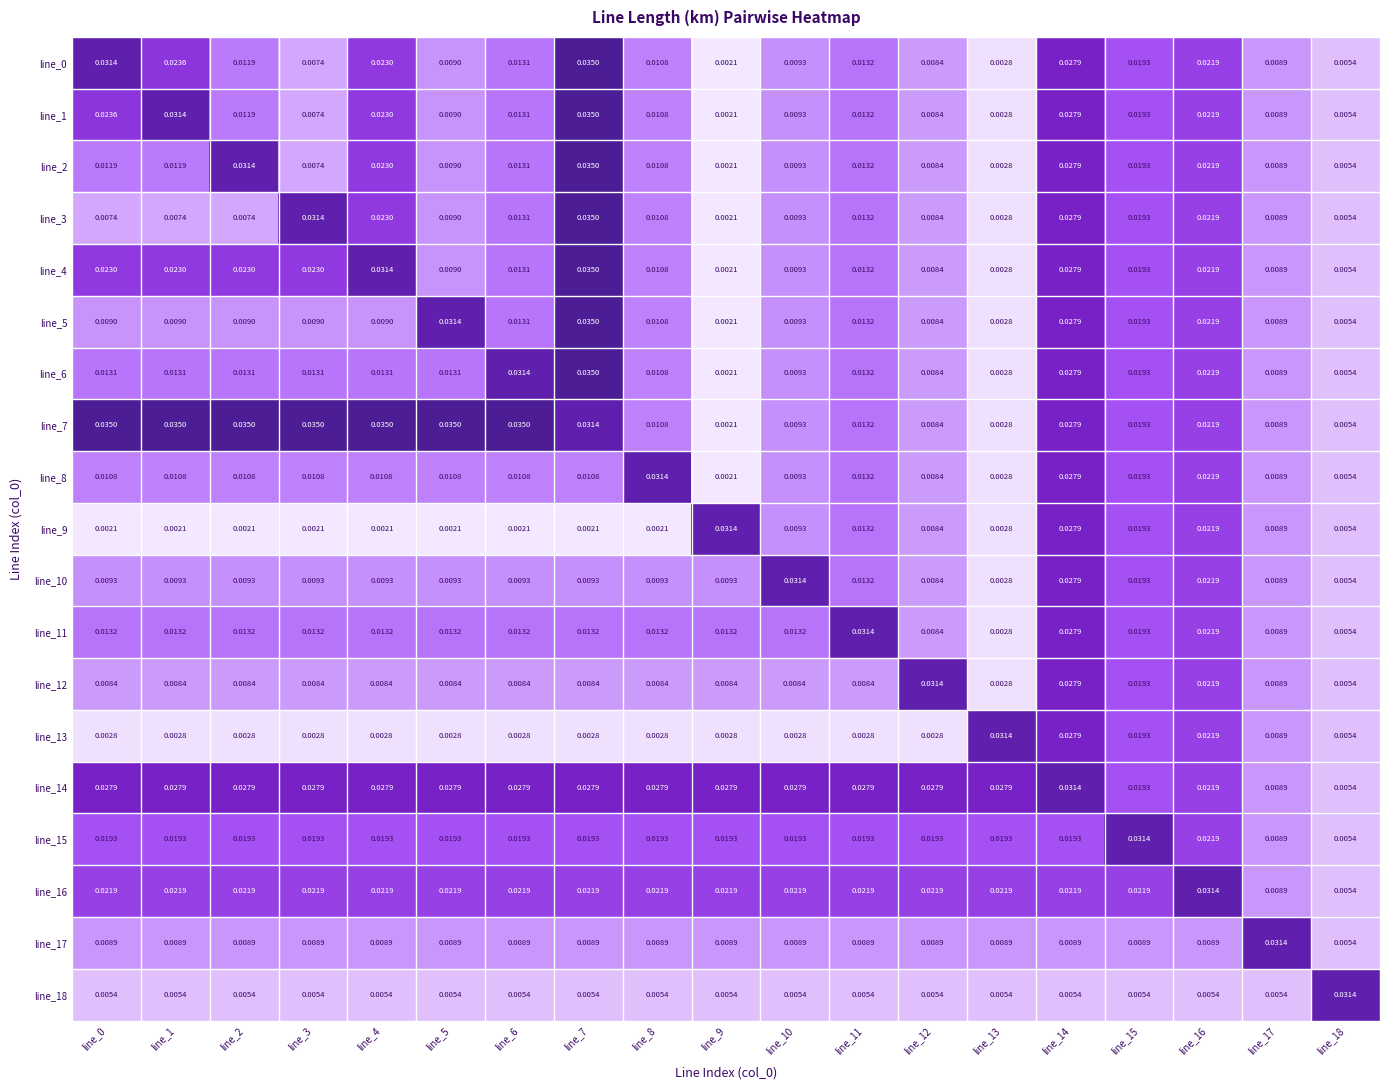

What is the total value across all series at line_0?

0.3